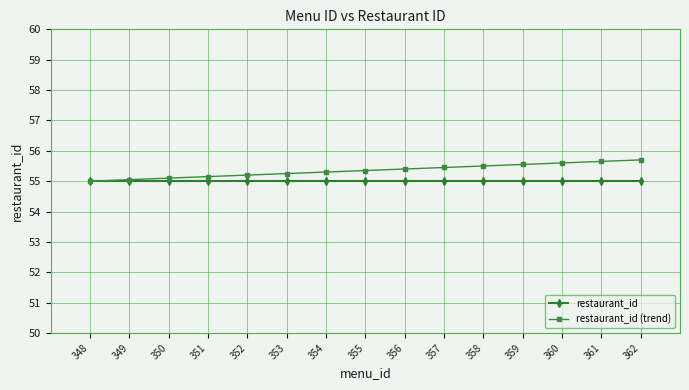

What are all the series names shown in the legend?

restaurant_id, restaurant_id (trend)